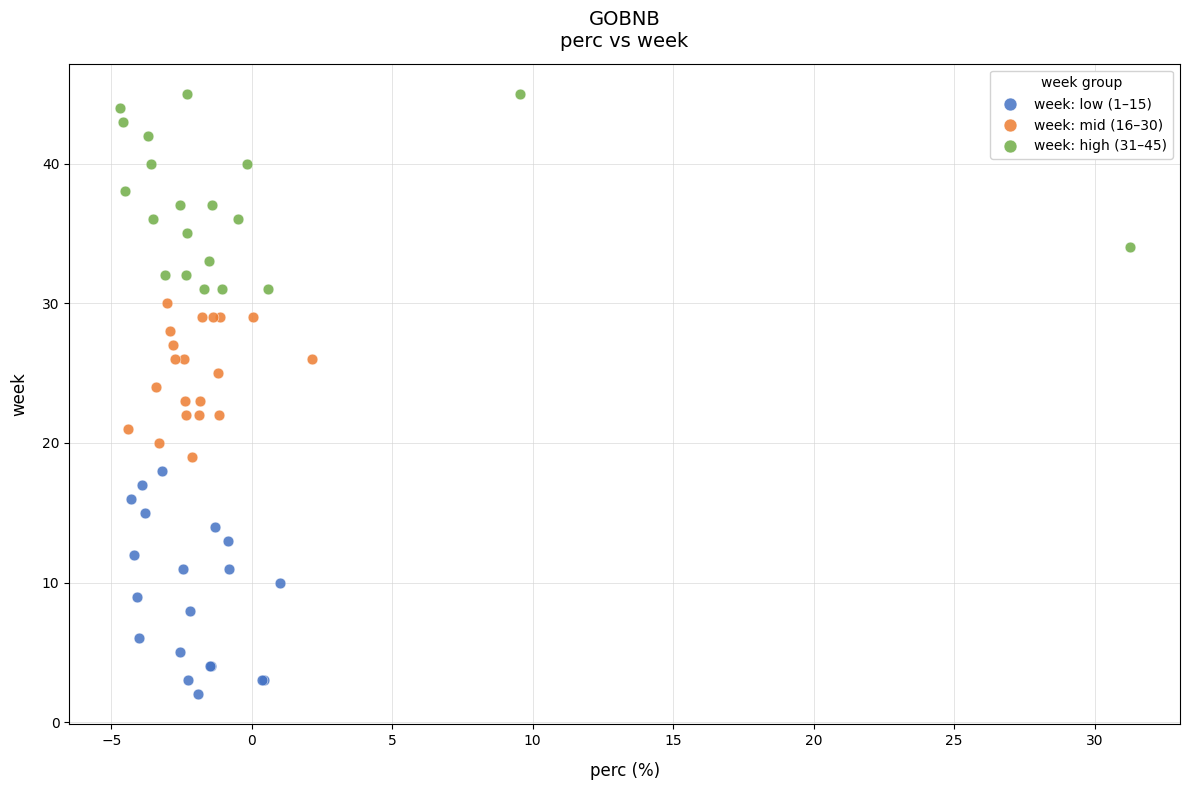

Which series contains the lowest Y value?

week: low (1–15)